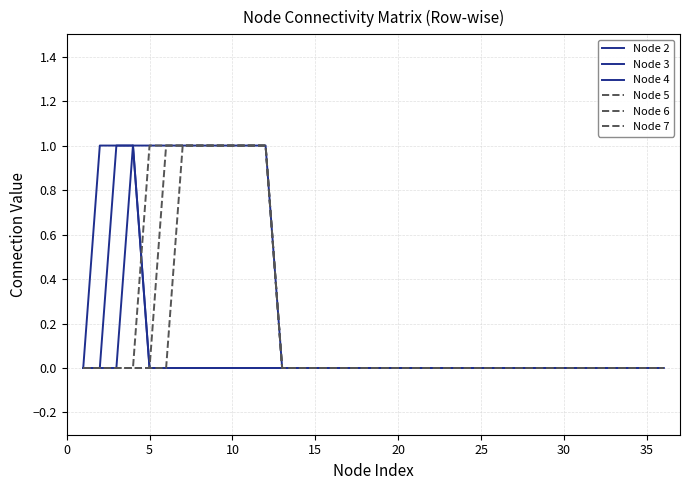

Which series has the largest range (max minus min)?

Node 2